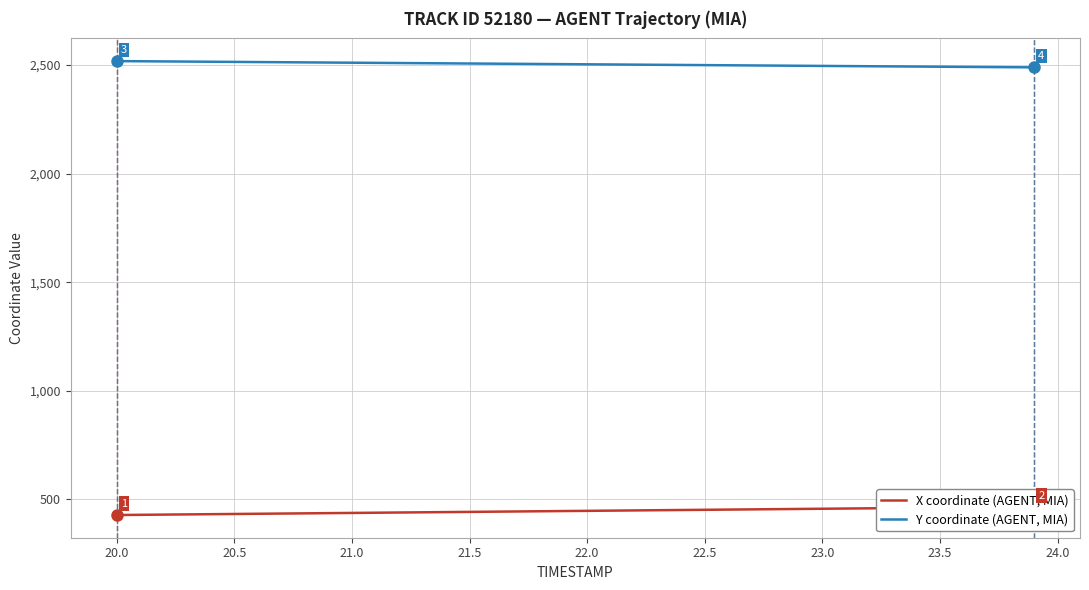

What is the lowest value of the Y coordinate (AGENT, MIA) series?

2489.1